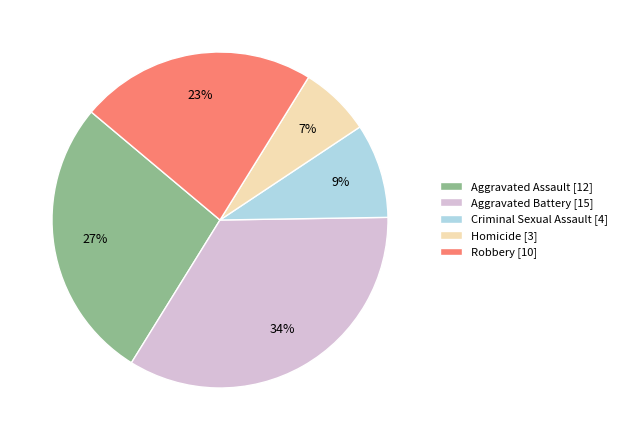

What is the ratio of the value at Criminal Sexual Assault [4] to the value at Robbery [10]?

0.4